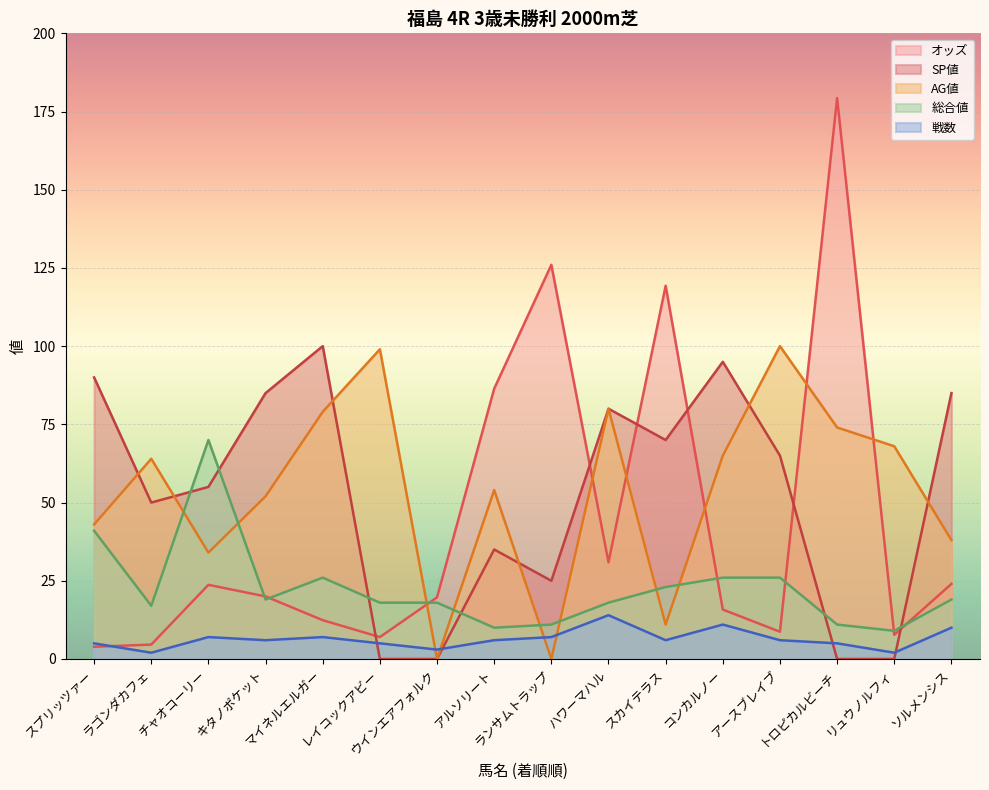

True or false: 戦数 has more than 1 points higher than both neighbors.

True